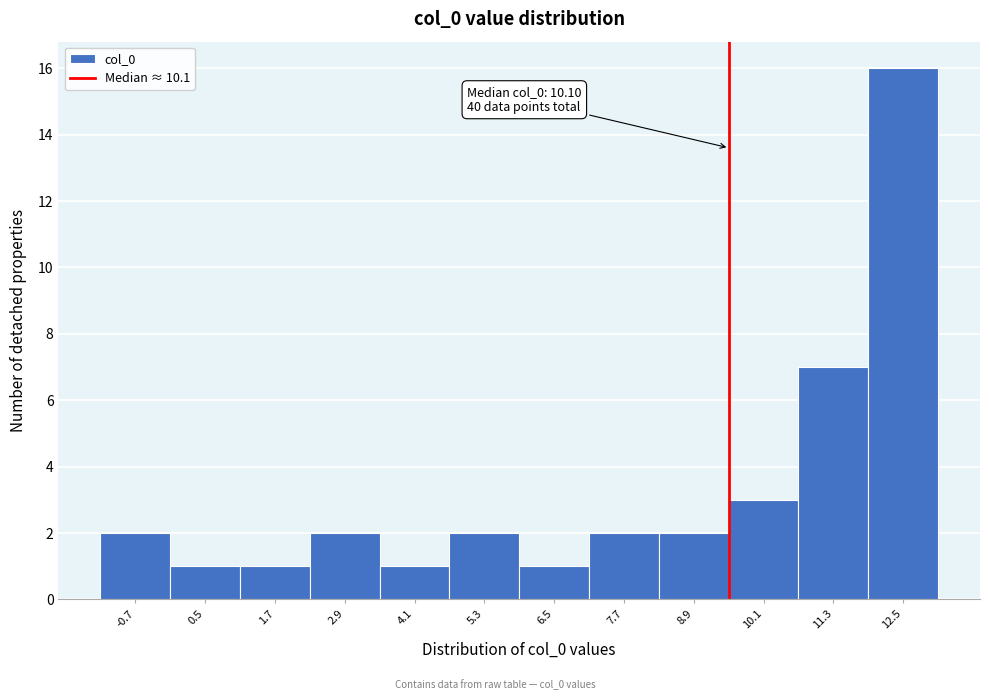

Reading right to left, list all the values displayed in this chart.

12.5=16	11.3=7	10.1=3	8.9=2	7.7=2	6.5=1	5.3=2	4.1=1	2.9=2	1.7=1	0.5=1	-0.7=2